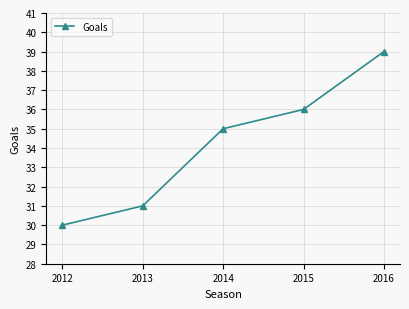

Is this an area chart (filled region under the line)?

No